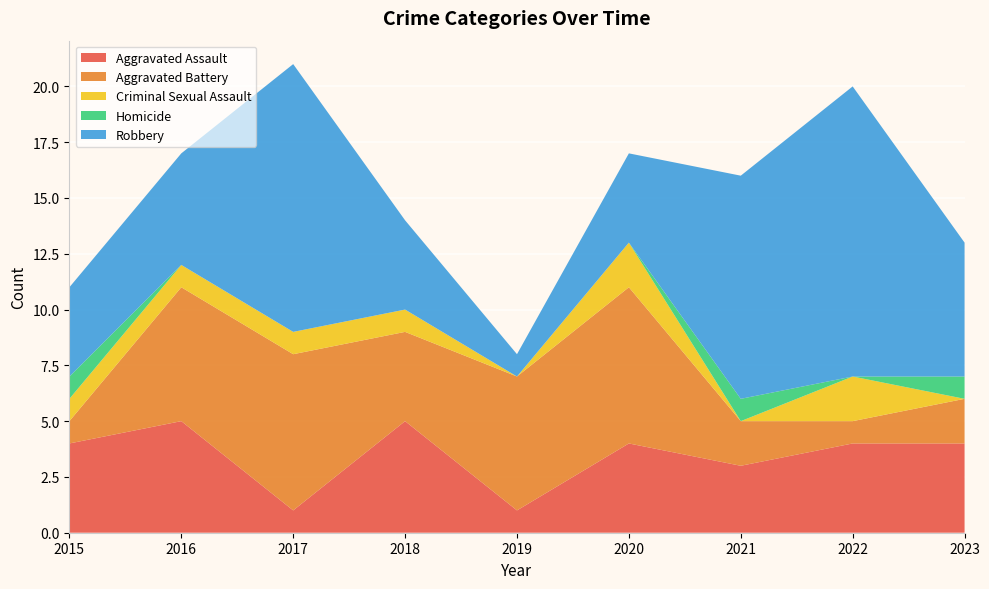

Reading left to right, extract all data points from this chart.

Aggravated Assault: 2015=4	2016=5	2017=1	2018=5	2019=1	2020=4	2021=3	2022=4	2023=4
Aggravated Battery: 2015=1	2016=6	2017=7	2018=4	2019=6	2020=7	2021=2	2022=1	2023=2
Criminal Sexual Assault: 2015=1	2016=1	2017=1	2018=1	2019=0	2020=2	2021=0	2022=2	2023=0
Homicide: 2015=1	2016=0	2017=0	2018=0	2019=0	2020=0	2021=1	2022=0	2023=1
Robbery: 2015=4	2016=5	2017=12	2018=4	2019=1	2020=4	2021=10	2022=13	2023=6